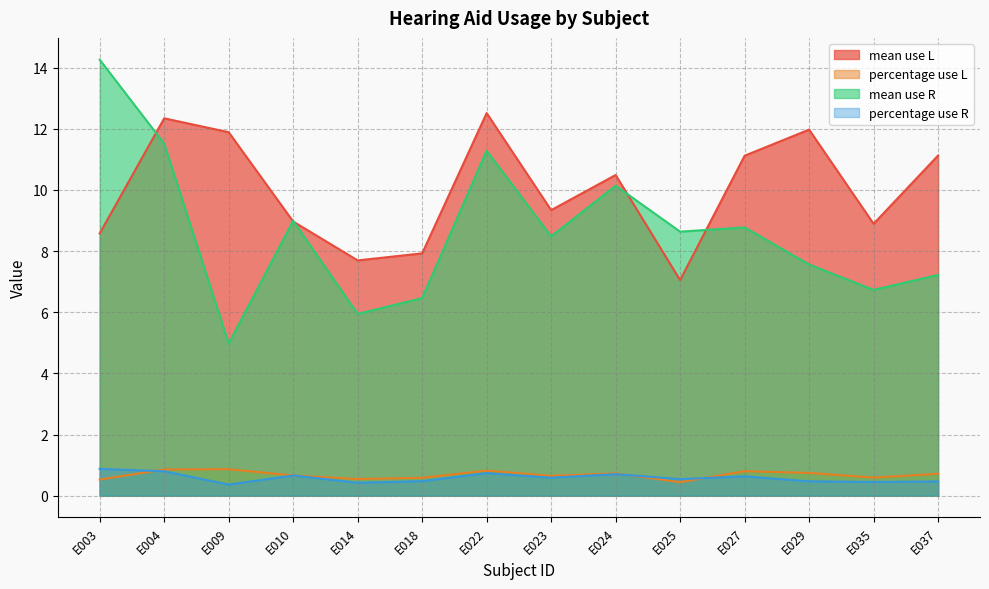

At E024, list the series in order from largest to smallest.

mean use L, mean use R, percentage use L, percentage use R